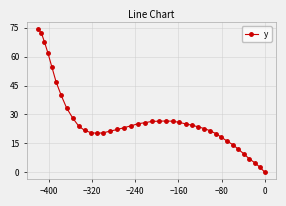

What is the difference between the second highest and minimum values?

72.2